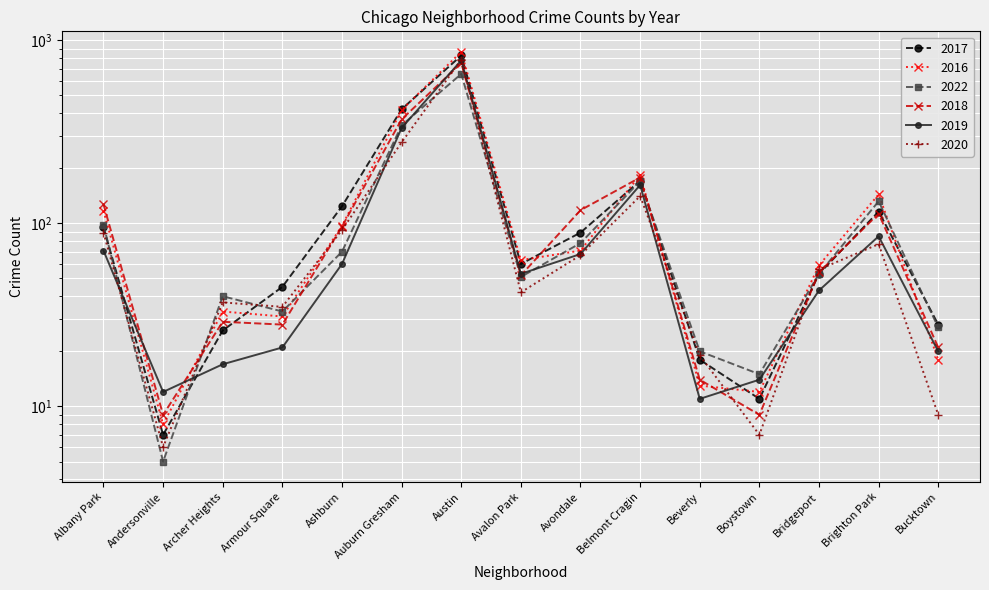

What is the difference between the second highest and second lowest values in the 2020 series?

270